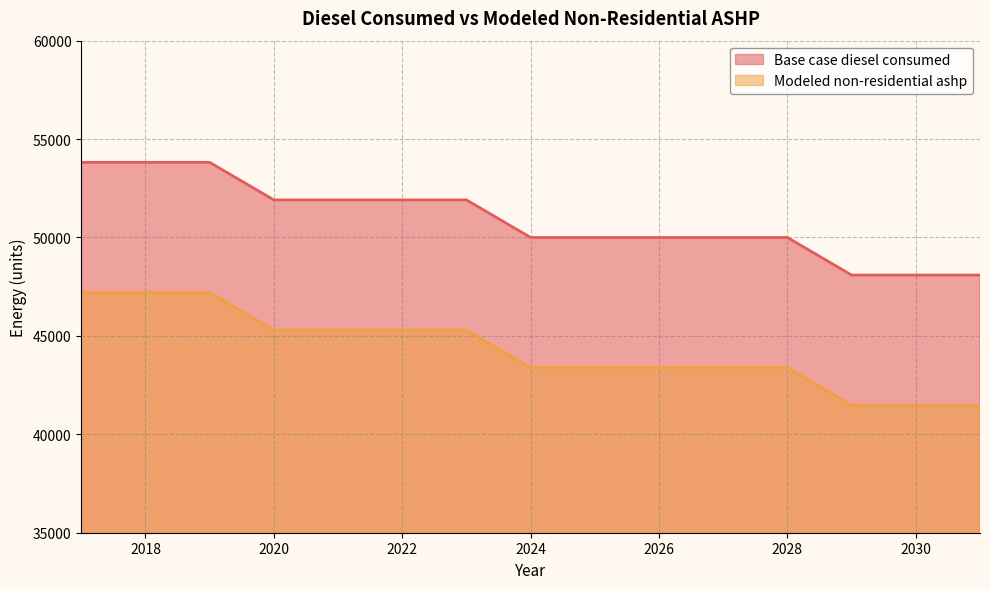

At which label is Base case diesel consumed closest to 50954?

2024